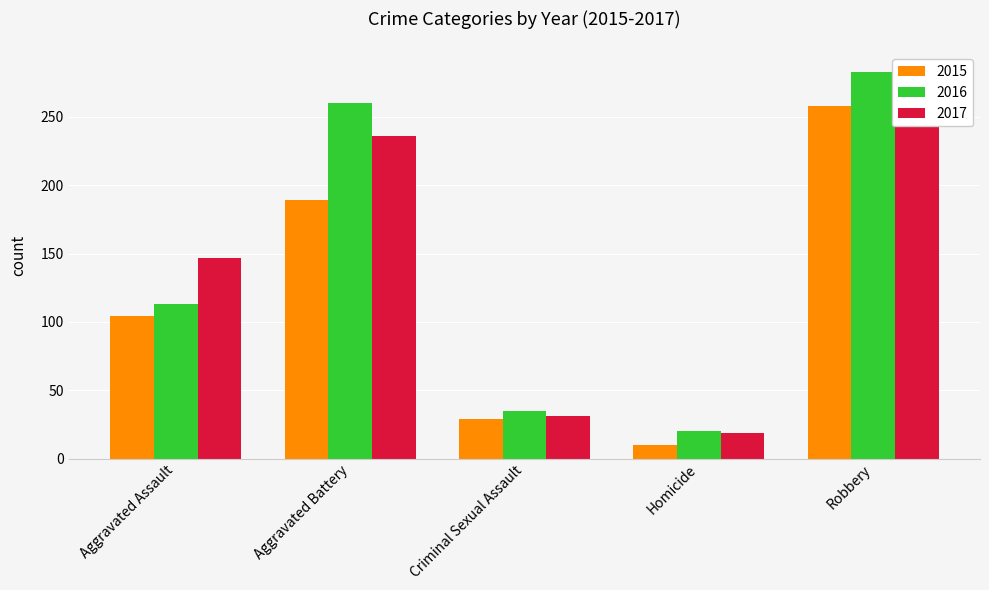

What is the sum of all 2015 values?

590